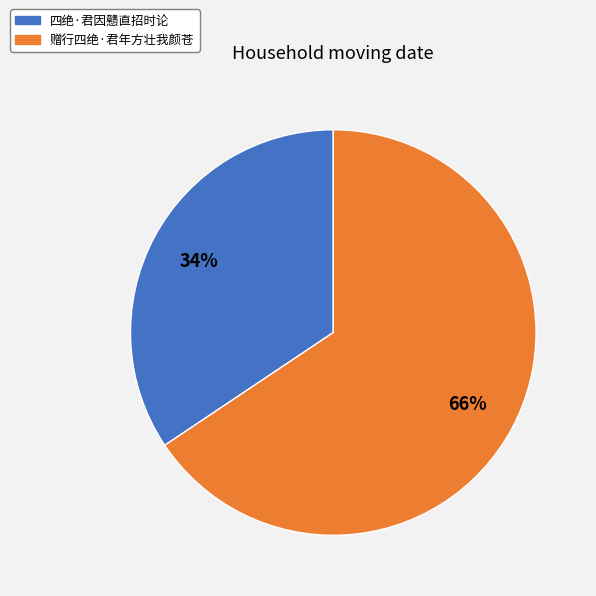

Count the number of slices in the pie.

2